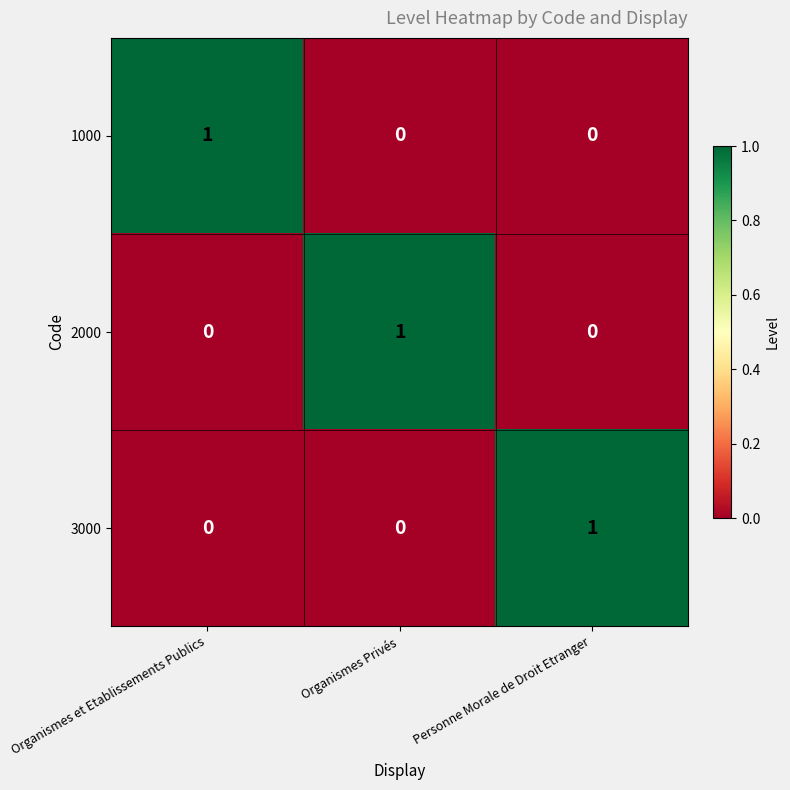

Count the 1000 values in the range 0 to 1.

3